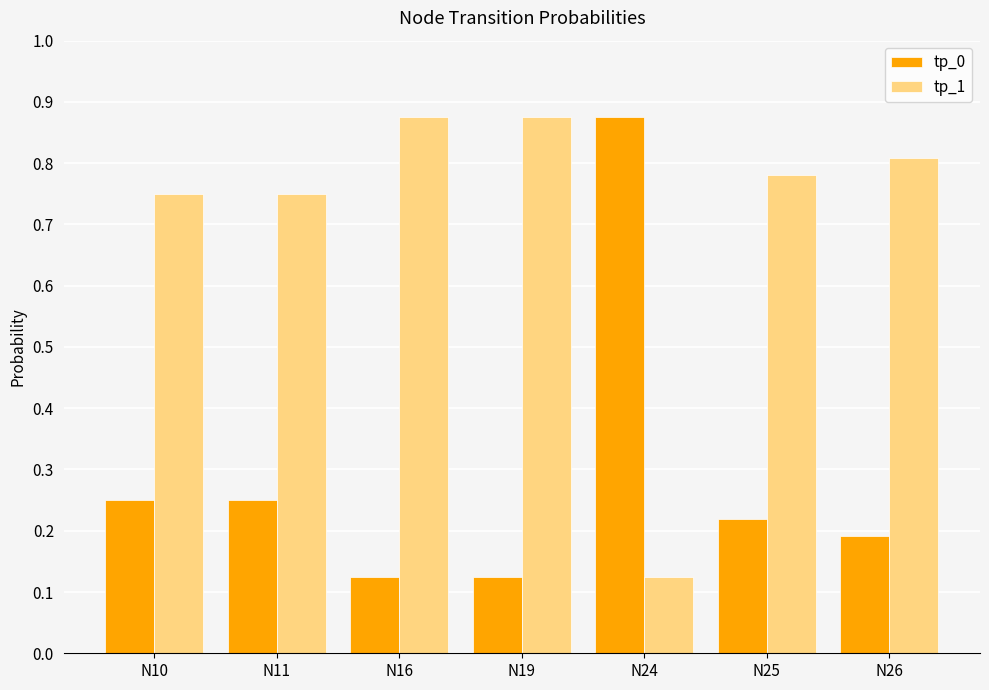

What is the total value across all series at N24?

1.0